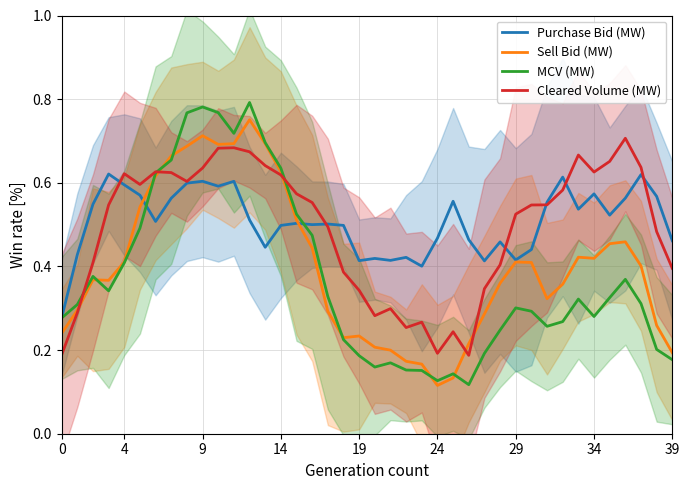

Reading right to left, list all the values displayed in this chart.

Purchase Bid (MW): 0.5	0.6	0.6	0.6	0.5	0.6	0.5	0.6	0.6	0.4	0.4	0.5	0.4	0.5	0.6	0.5	0.4	0.4	0.4	0.4	0.4	0.5	0.5	0.5	0.5	0.5	0.4	0.5	0.6	0.6	0.6	0.6	0.6	0.5	0.6	0.6	0.6	0.5	0.4	0.3
Sell Bid (MW): 0.2	0.3	0.4	0.5	0.5	0.4	0.4	0.4	0.3	0.4	0.4	0.4	0.3	0.2	0.1	0.1	0.2	0.2	0.2	0.2	0.2	0.2	0.3	0.4	0.5	0.6	0.7	0.8	0.7	0.7	0.7	0.7	0.7	0.6	0.5	0.4	0.4	0.4	0.3	0.2
MCV (MW): 0.2	0.2	0.3	0.4	0.3	0.3	0.3	0.3	0.3	0.3	0.3	0.2	0.2	0.1	0.1	0.1	0.2	0.2	0.2	0.2	0.2	0.2	0.3	0.5	0.5	0.6	0.7	0.8	0.7	0.8	0.8	0.8	0.7	0.6	0.5	0.4	0.3	0.4	0.3	0.3
Cleared Volume (MW): 0.4	0.5	0.6	0.7	0.7	0.6	0.7	0.6	0.5	0.5	0.5	0.4	0.3	0.2	0.2	0.2	0.3	0.3	0.3	0.3	0.3	0.4	0.5	0.6	0.6	0.6	0.6	0.7	0.7	0.7	0.6	0.6	0.6	0.6	0.6	0.6	0.5	0.4	0.3	0.2